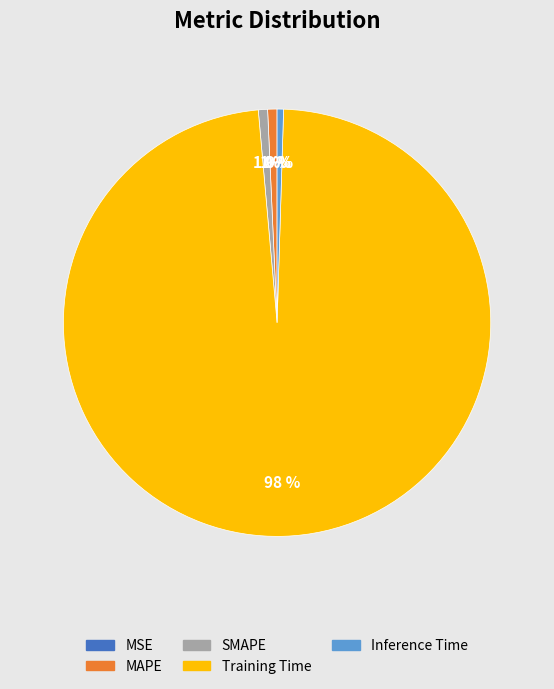

Do MAPE and SMAPE together represent more than half of the pie?

No